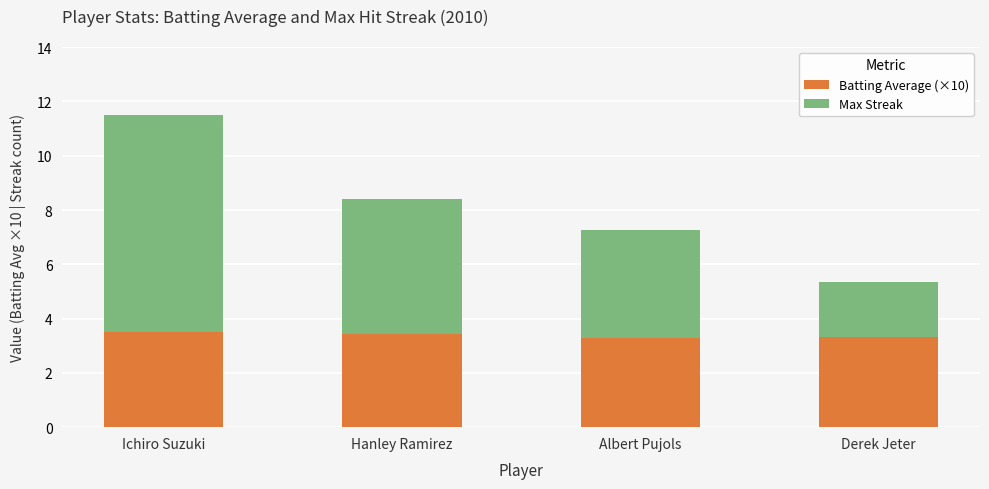

Is it true that Batting Average (×10) equals 2.3 at Derek Jeter?

False